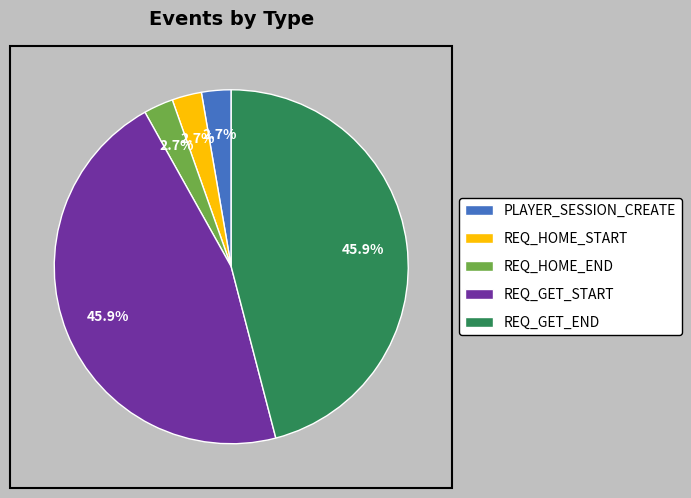

Combined, do REQ_HOME_START and REQ_GET_START account for over 50%?

No